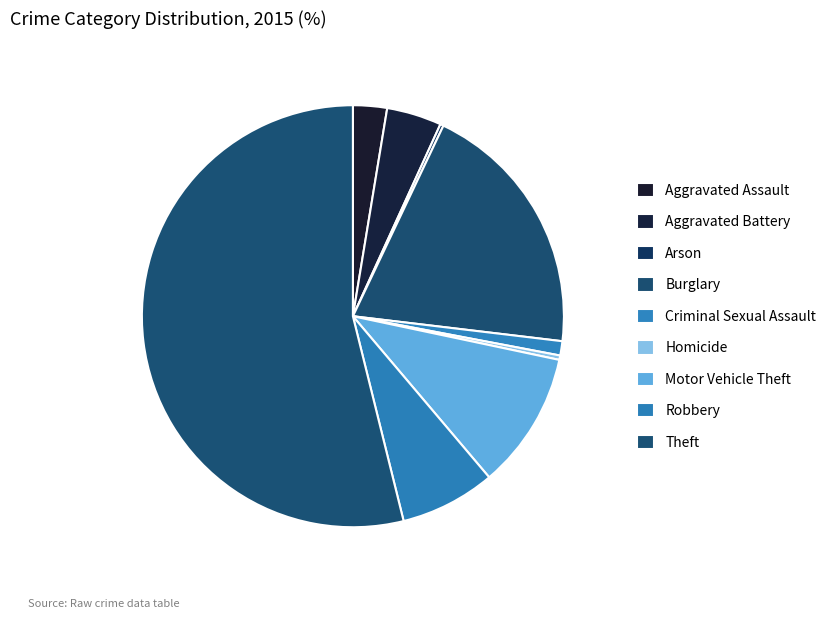

How much of the chart is everything except Theft?

46.1%